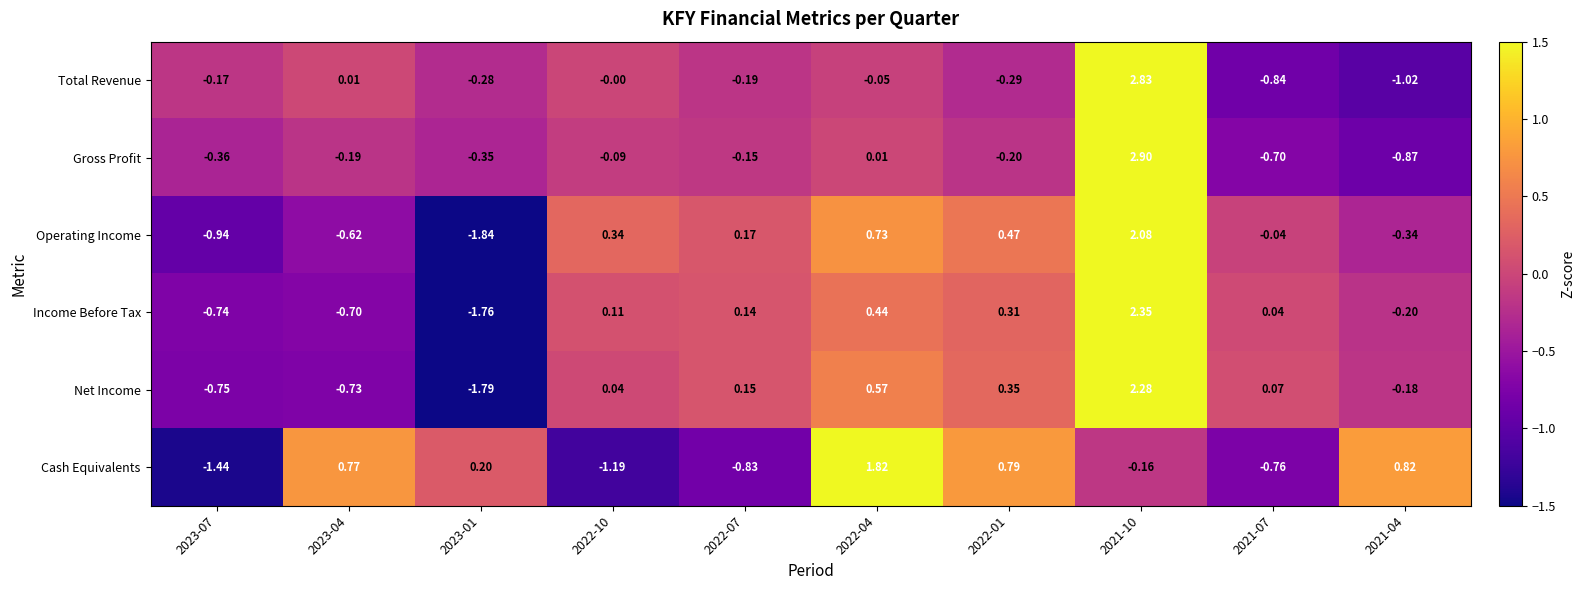

Which category has the lowest value across all series?

2023-01